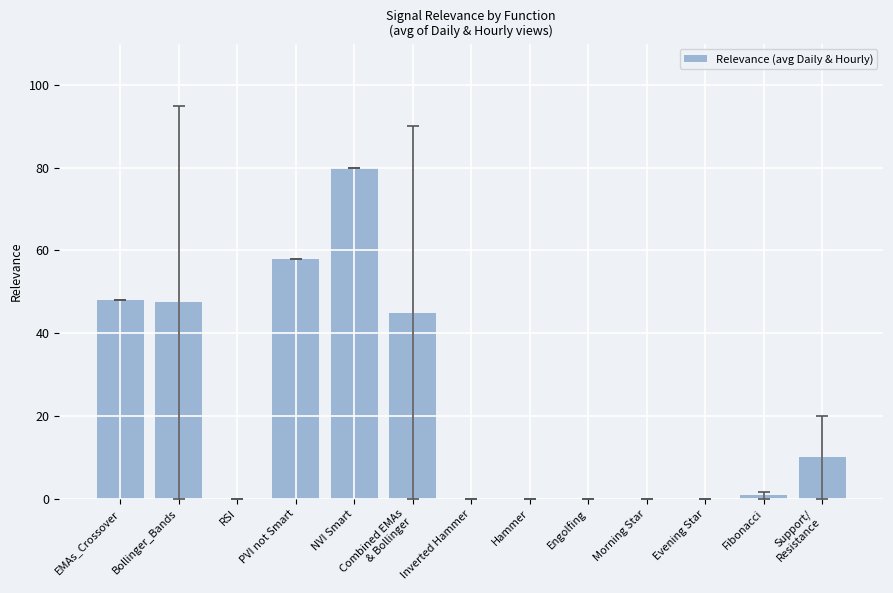

Reading right to left, extract all data points from this chart.

10.0	0.8	0.0	0.0	0.0	0.0	0.0	45.0	80.0	58.0	0.0	47.5	48.0